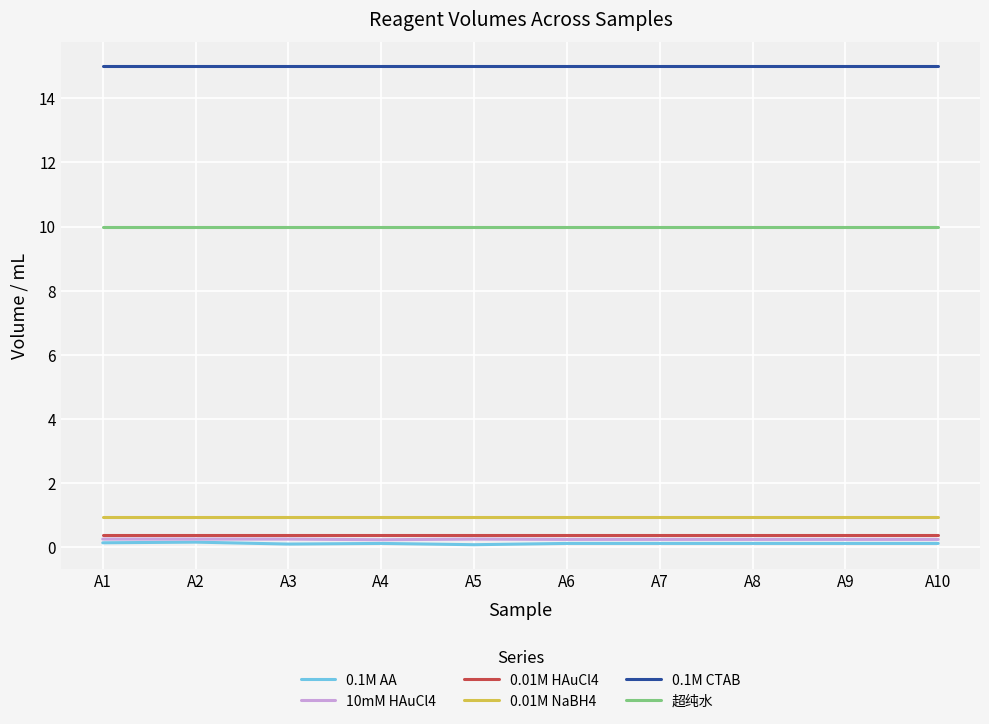

Which series has the largest total across all categories?

0.1M CTAB